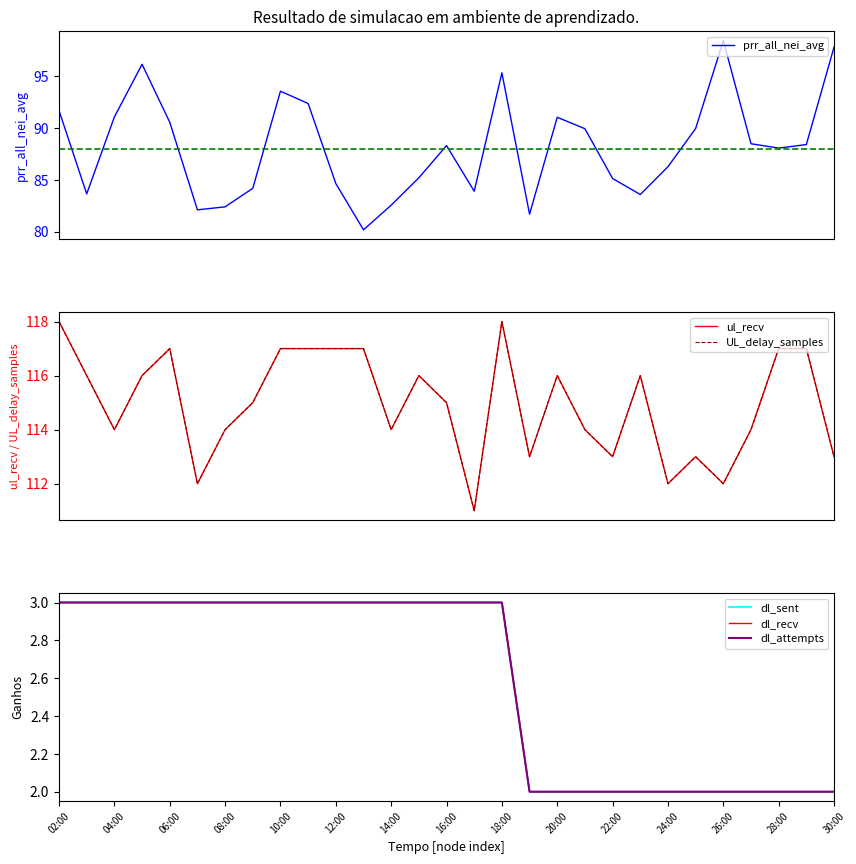

How many lines are shown in the chart?

6